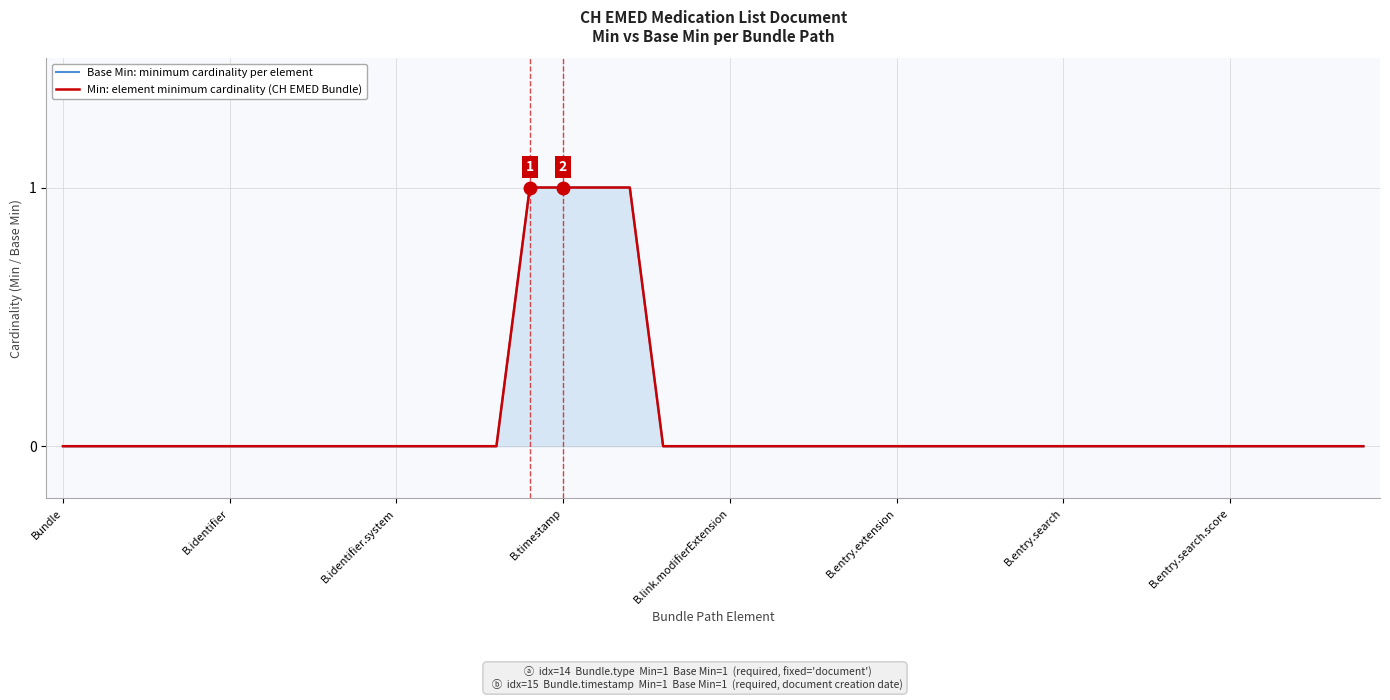

What is the label of the 32nd point from the left?

31